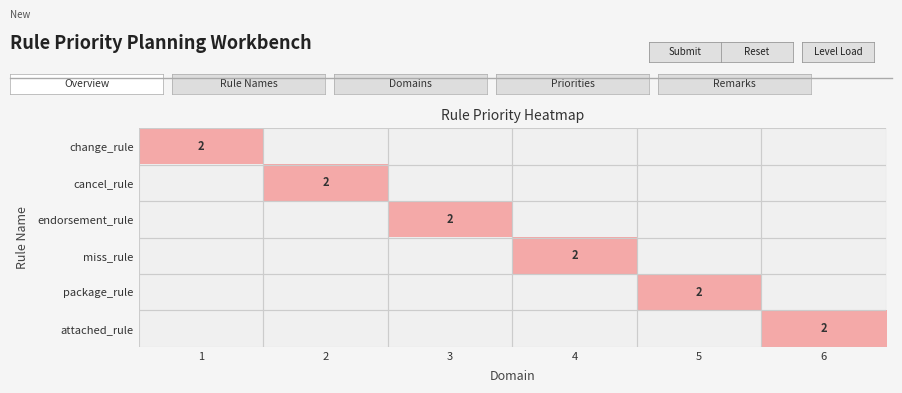

Is it true that change_rule equals 1 at 1?

False